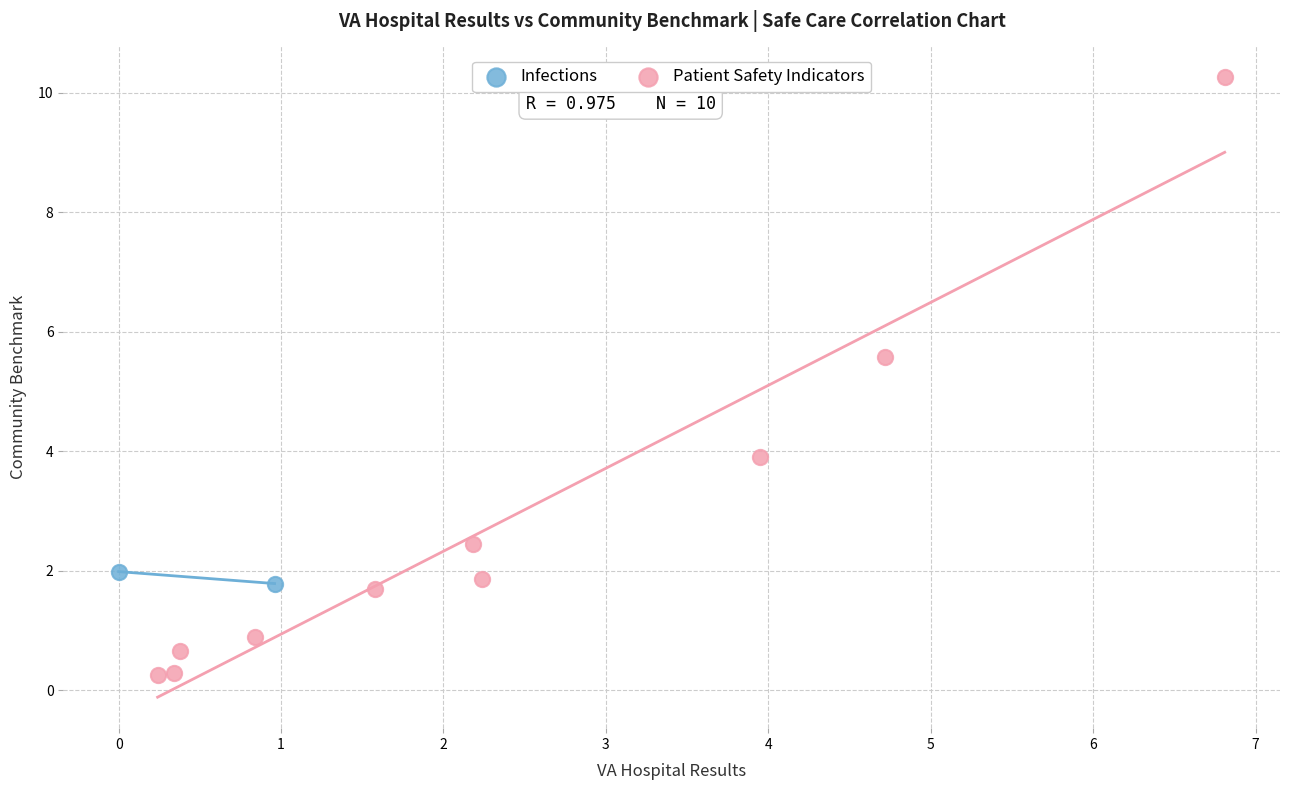

What are all the series names shown in the legend?

Infections, Patient Safety Indicators